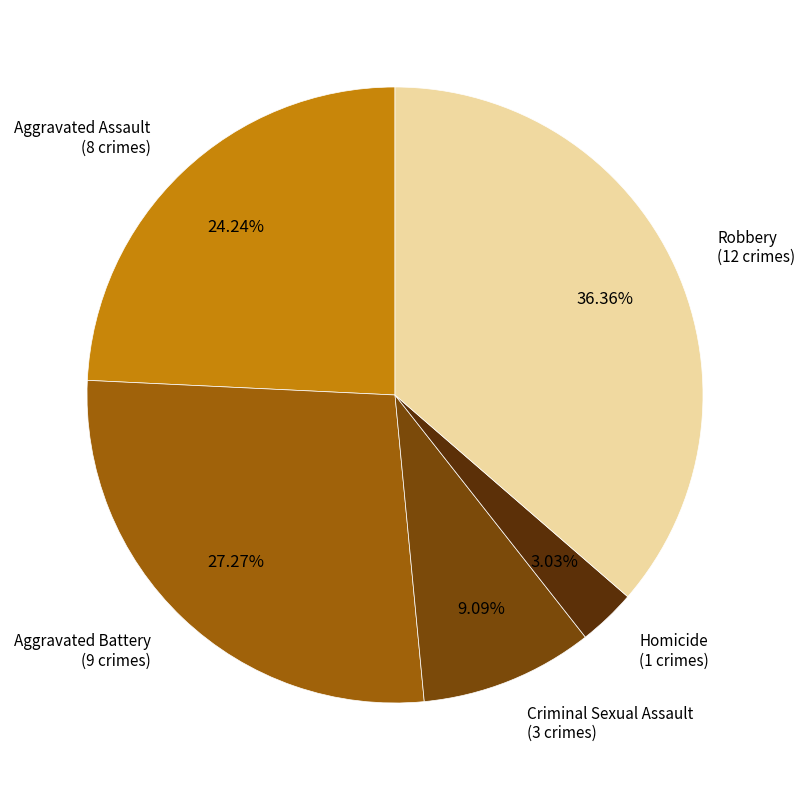

Does any single category account for the majority?

No